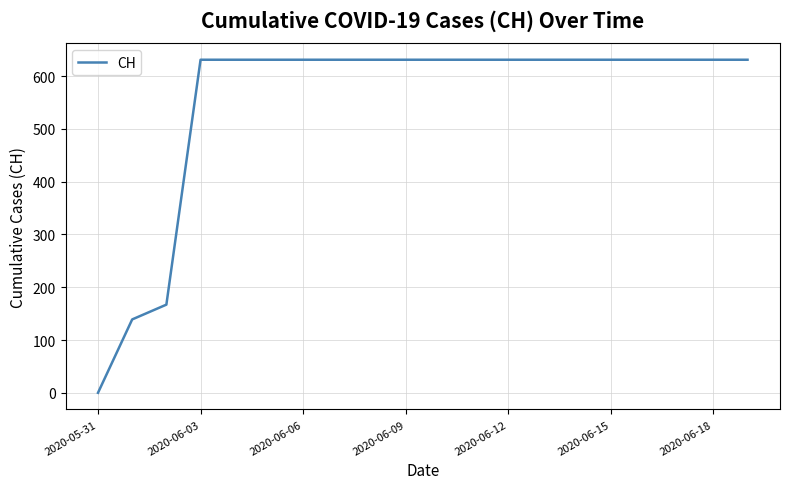

Is this an area chart (filled region under the line)?

No